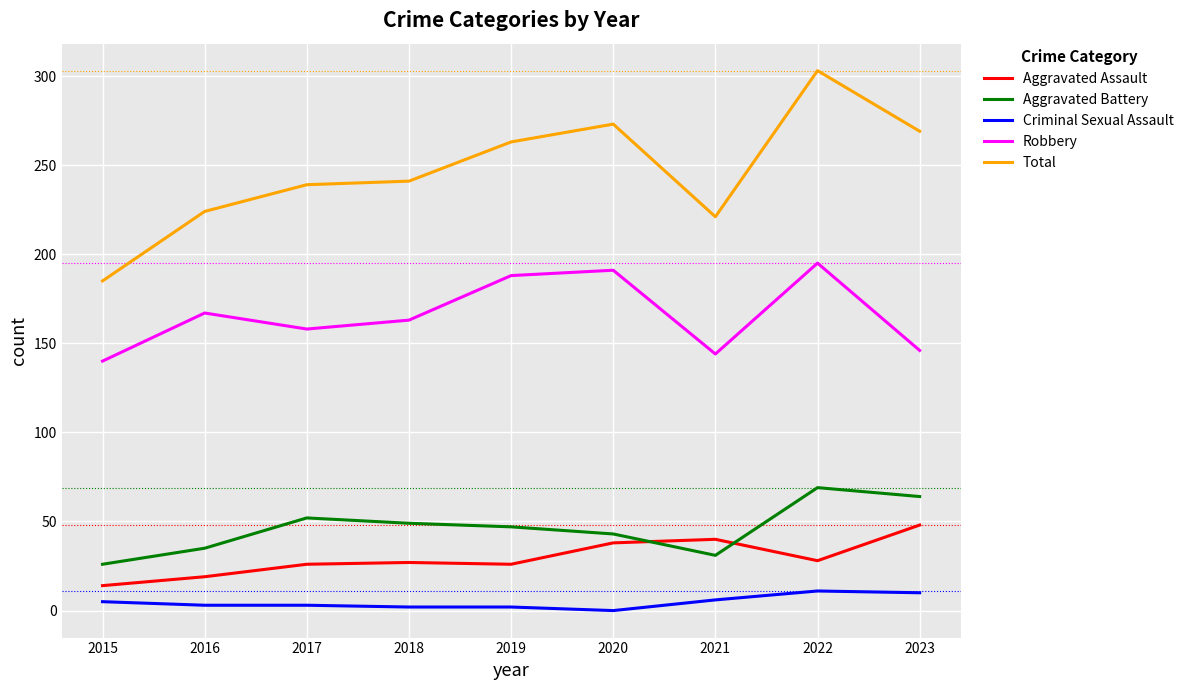

The Total series shows 239 at 2017. True or false?

True